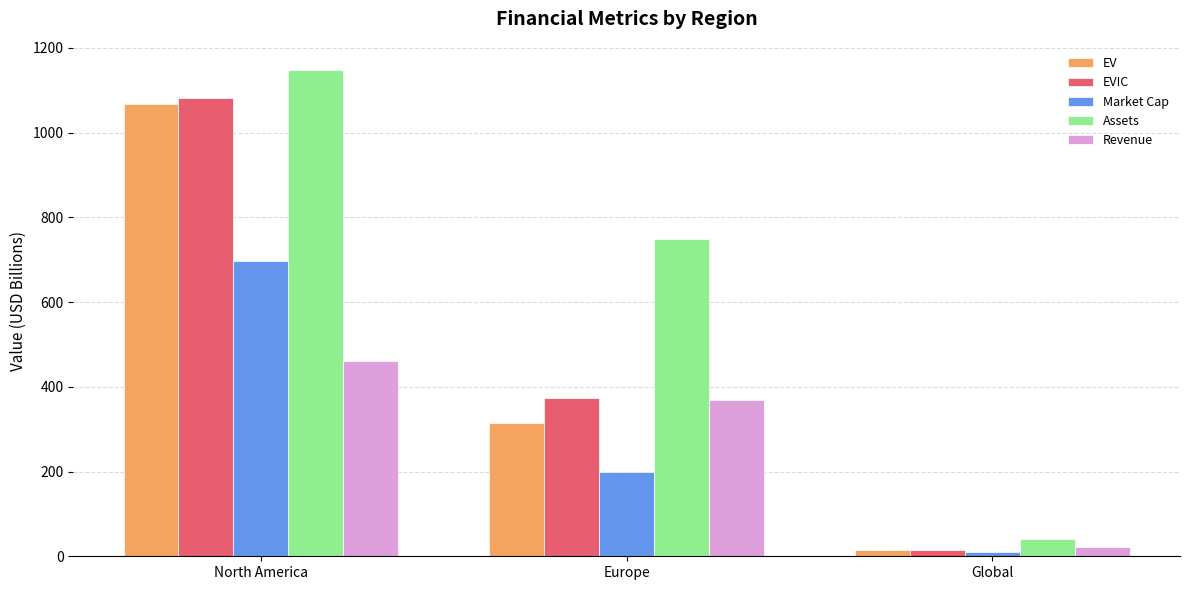

What is the sum of all Revenue values?

850.4